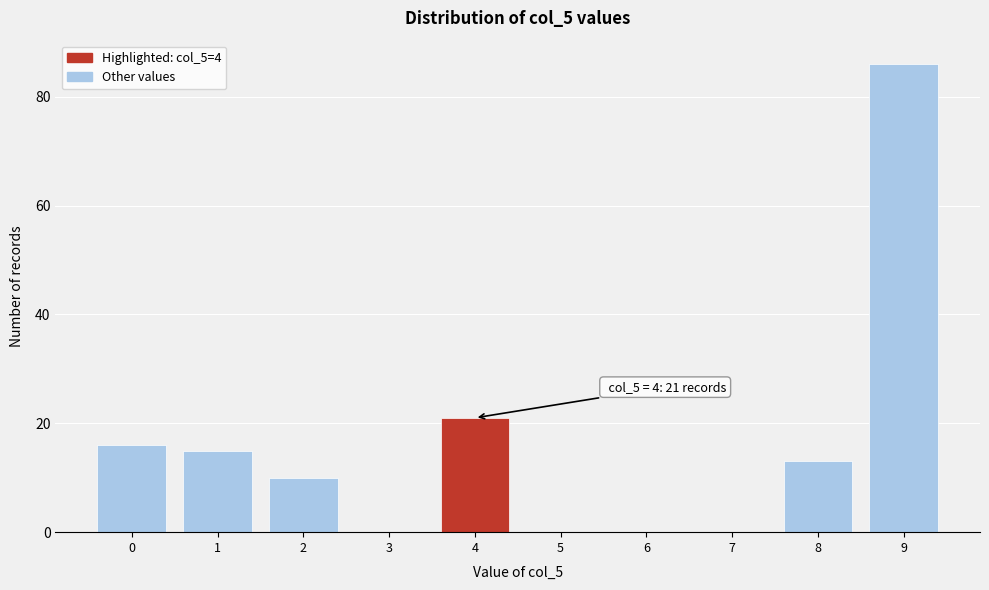

Which range on the x-axis has the tallest bar?

8.5 to 9.5